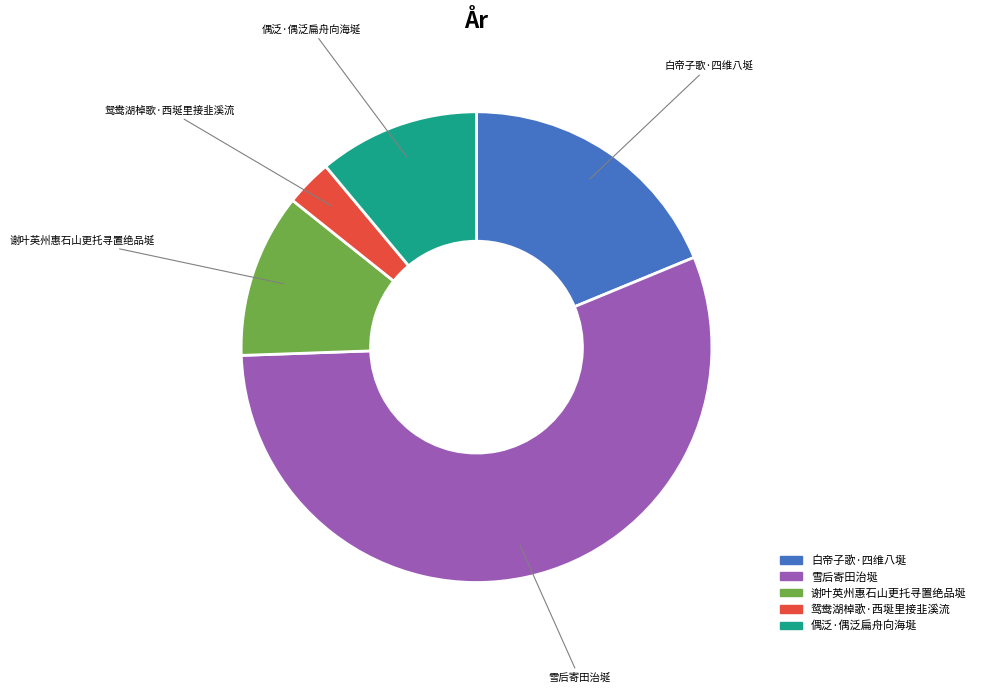

Is there a majority slice in this chart?

Yes